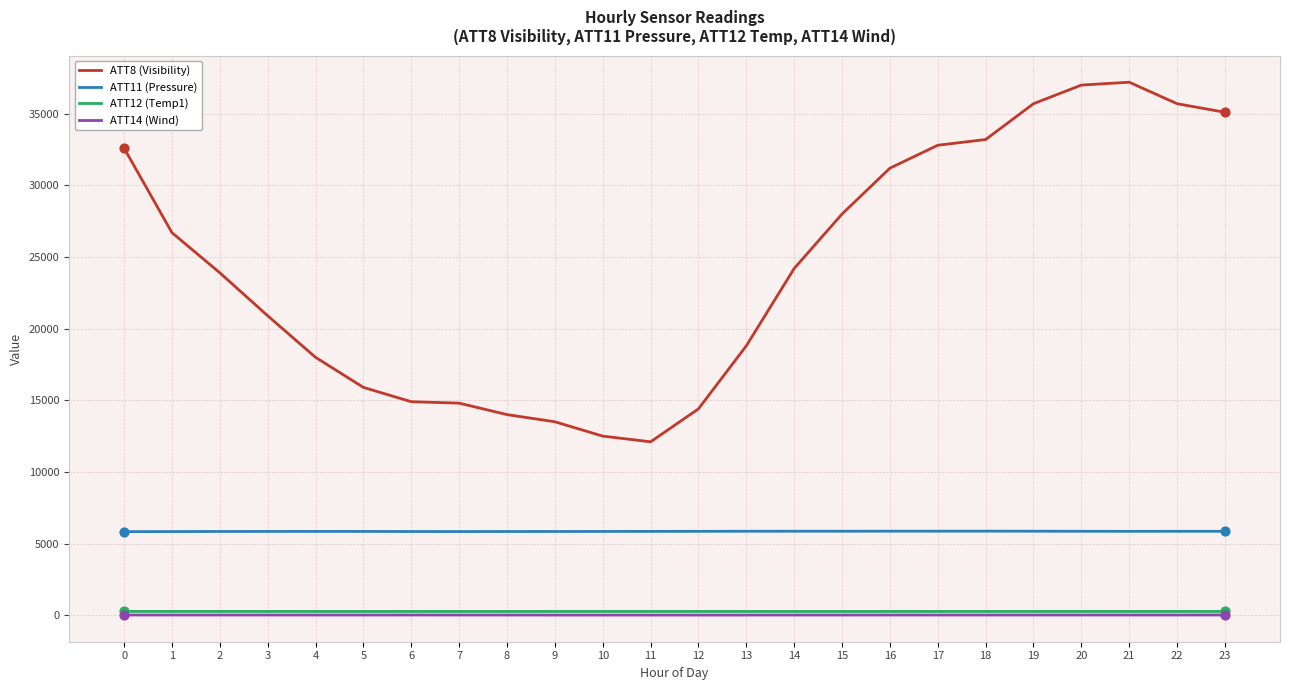

Which series has the largest range (max minus min)?

ATT8 (Visibility)